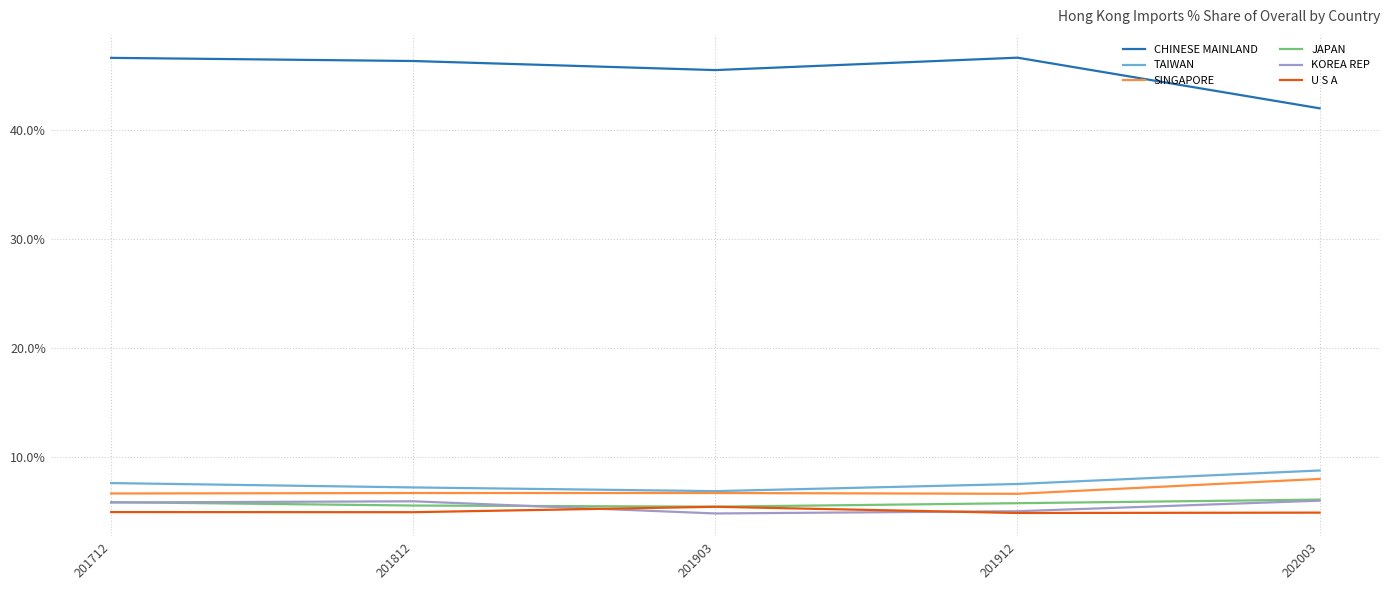

What is the difference between the CHINESE MAINLAND values at 201903 and 201912?

1.1